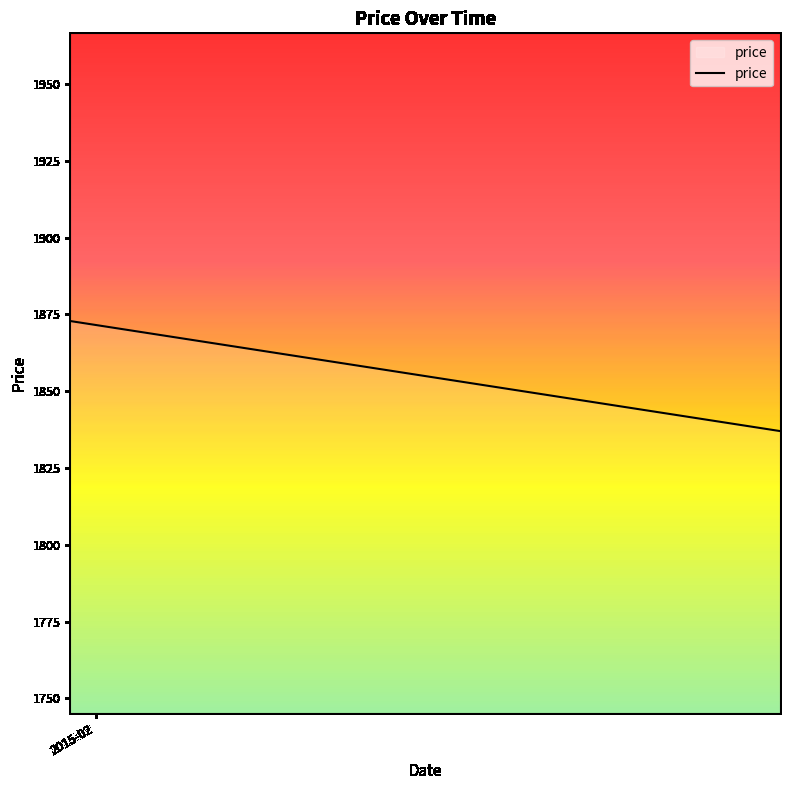

What is the maximum value shown in the chart?

1872.8